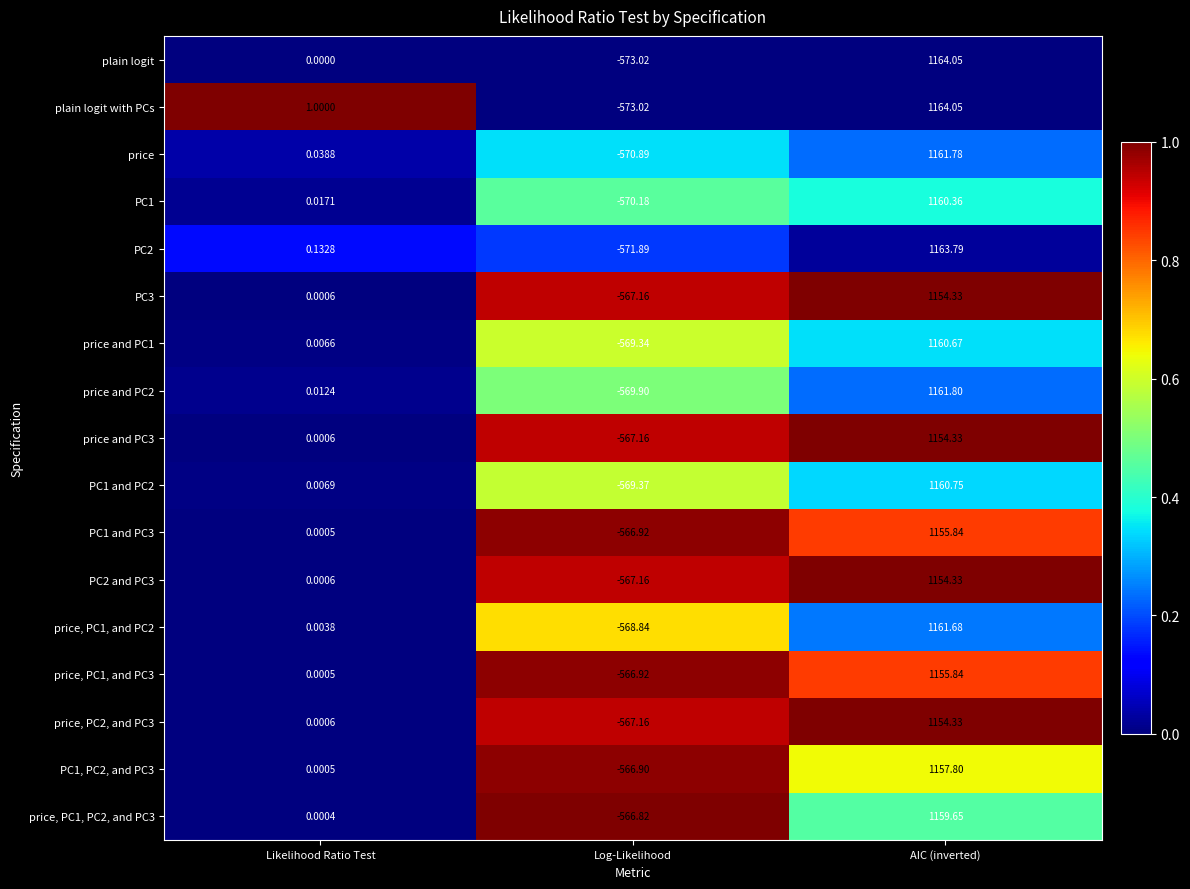

Which series has the largest total across all categories?

price, PC1, and PC2